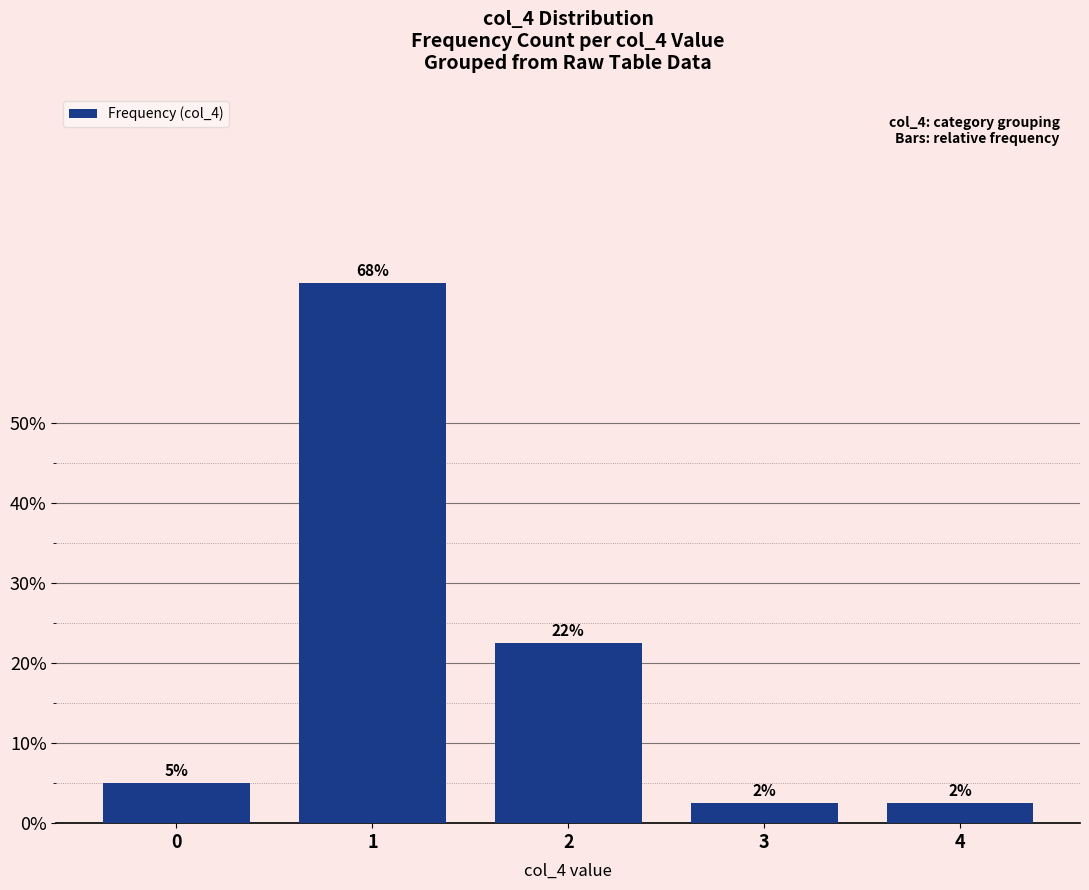

Rank the categories by value from lowest to highest.

3, 4, 0, 2, 1